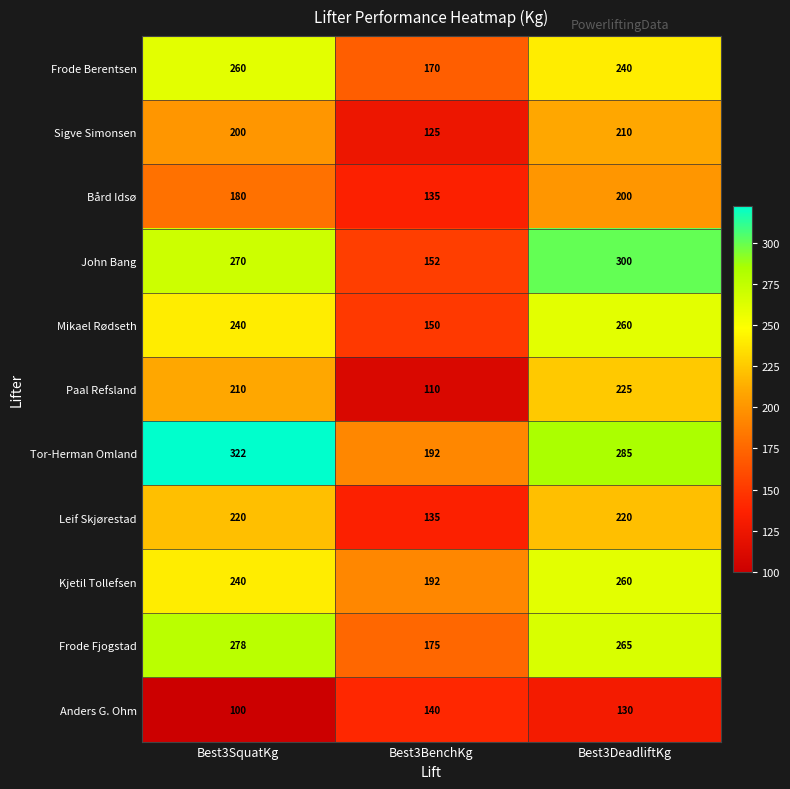

Where does the Anders G. Ohm series first go above 130?

Best3BenchKg